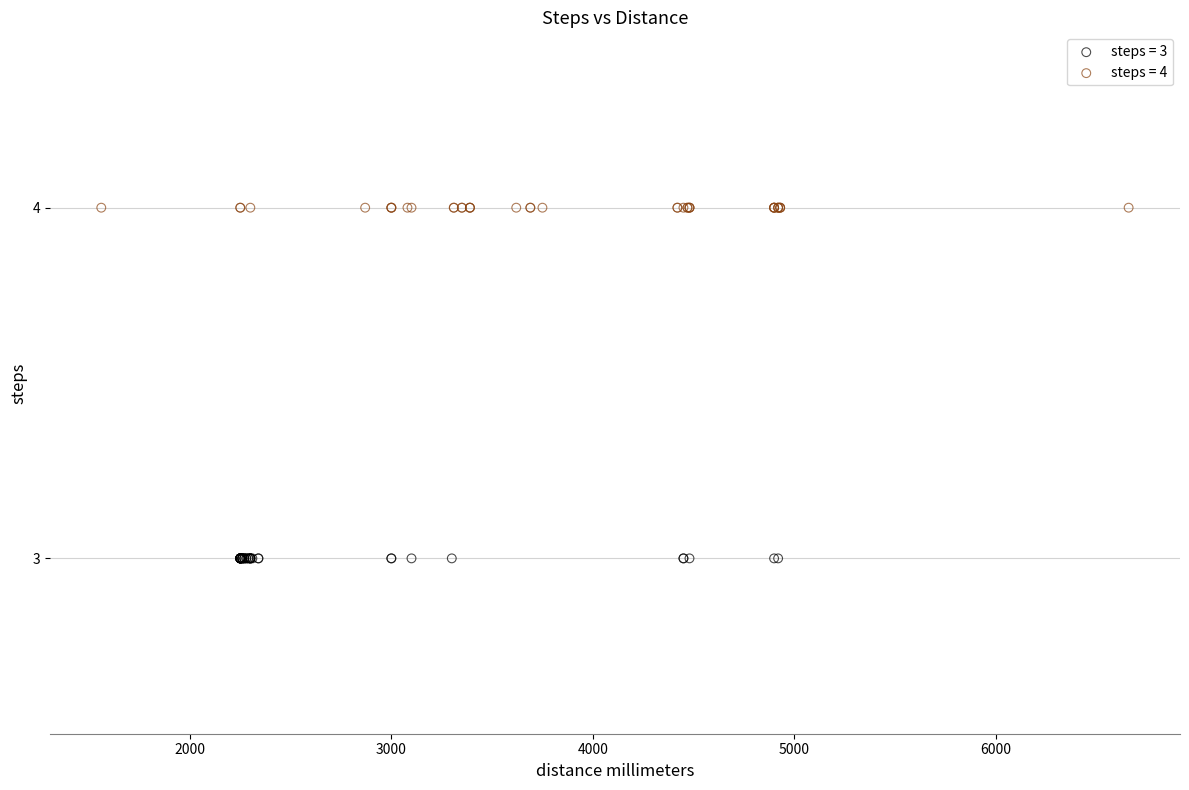

Which series reaches the maximum Y coordinate?

steps = 4